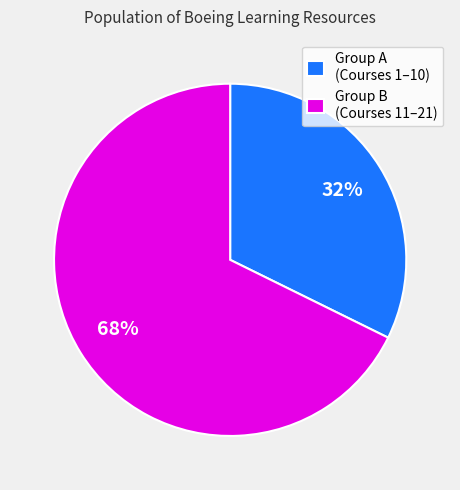

Which slice is the largest?

Group B (Courses 11–21)